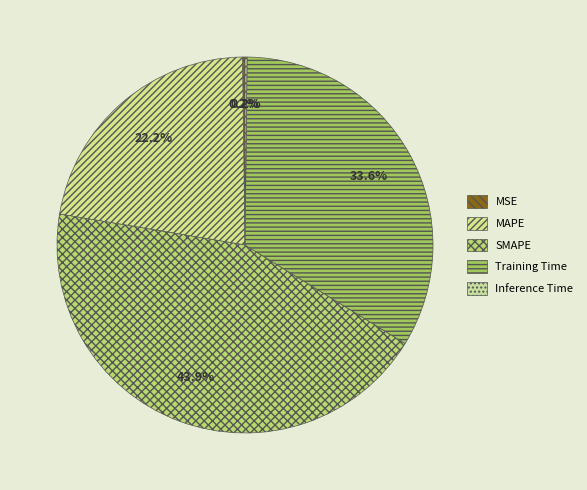

How many segments does this pie chart have?

5